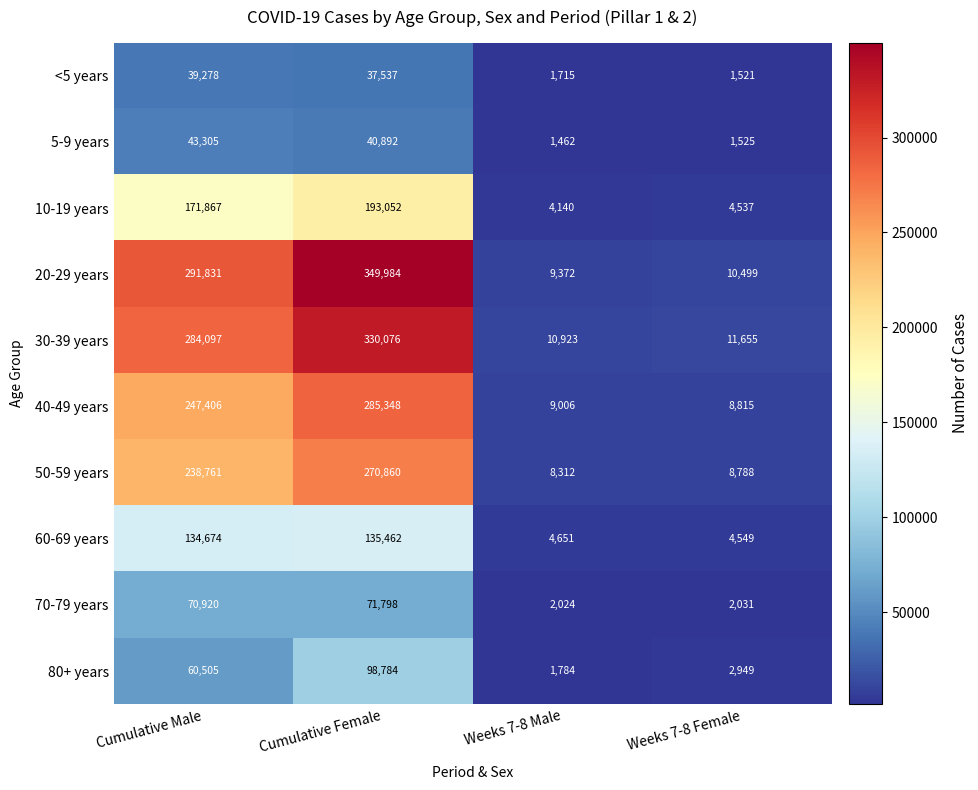

Which series changed the most between Cumulative Male and Weeks 7-8 Female?

20-29 years